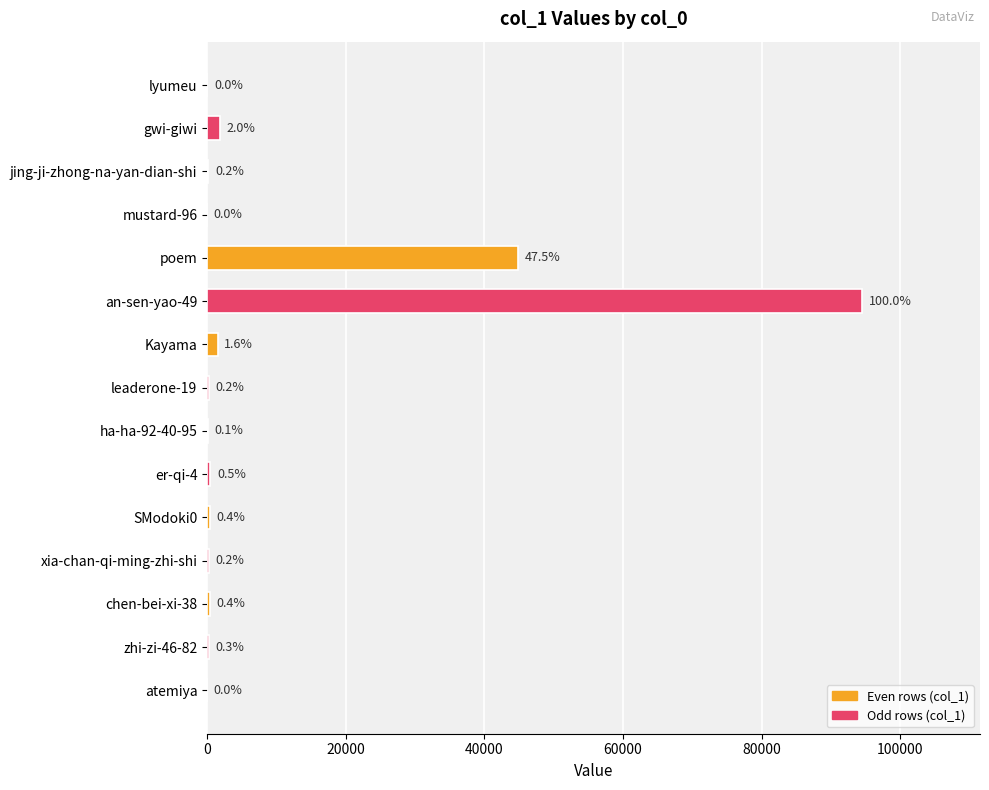

What is the difference between the maximum and second lowest values?

94472